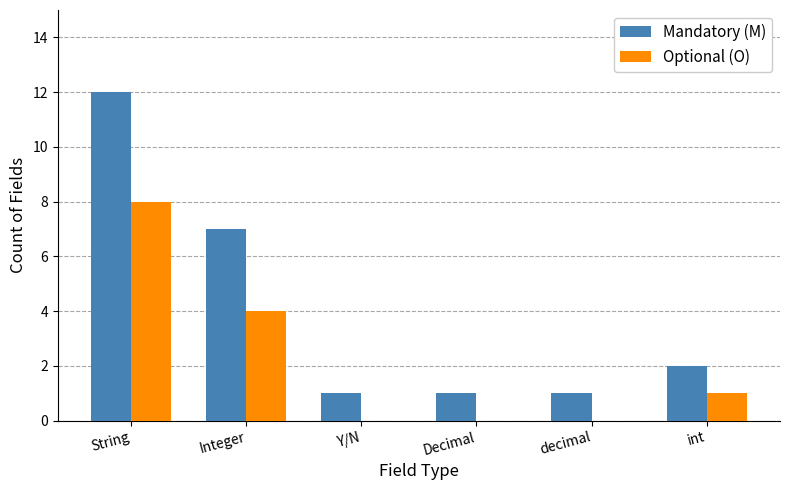

Reading left to right, list all the values displayed in this chart.

Mandatory (M): 12	7	1	1	1	2
Optional (O): 8	4	0	0	0	1